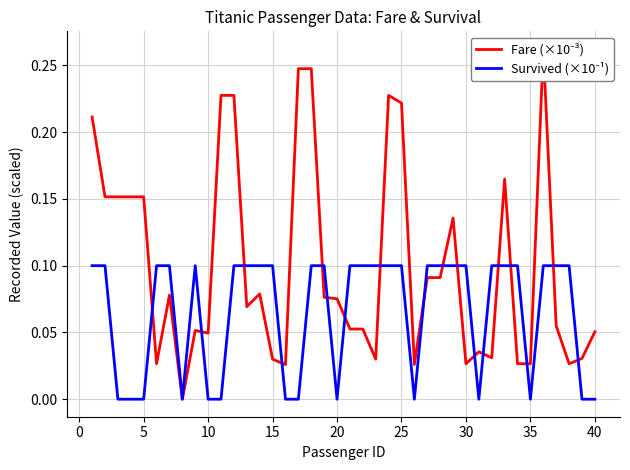

What is the sum of all Survived (×10⁻¹) values?

2.6